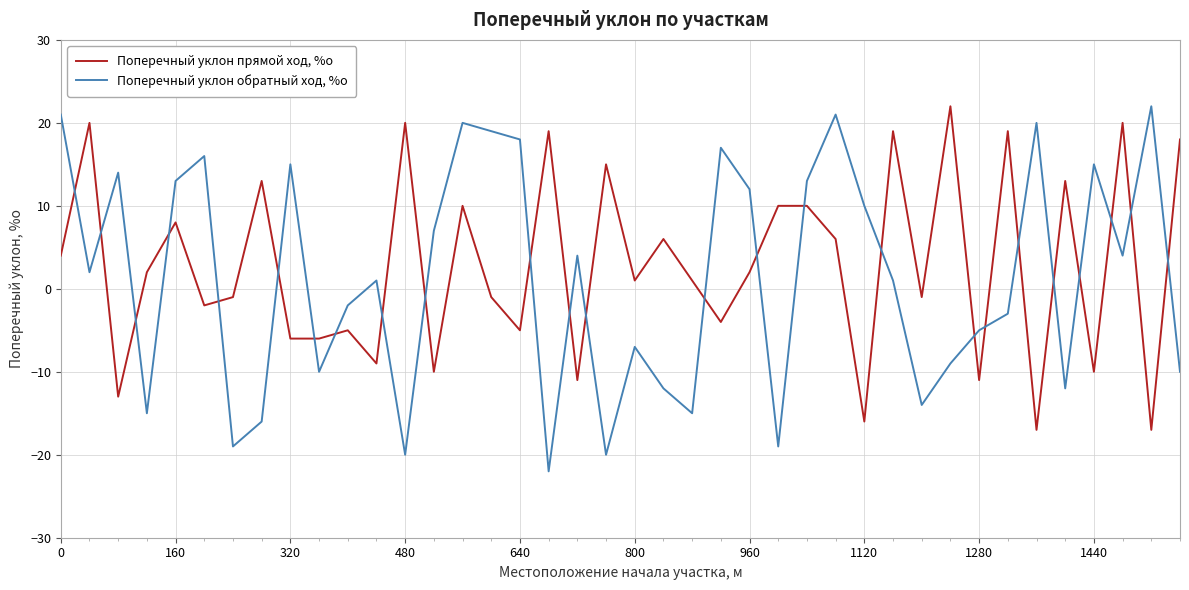

Which series has the widest spread of values?

Поперечный уклон обратный ход, %о